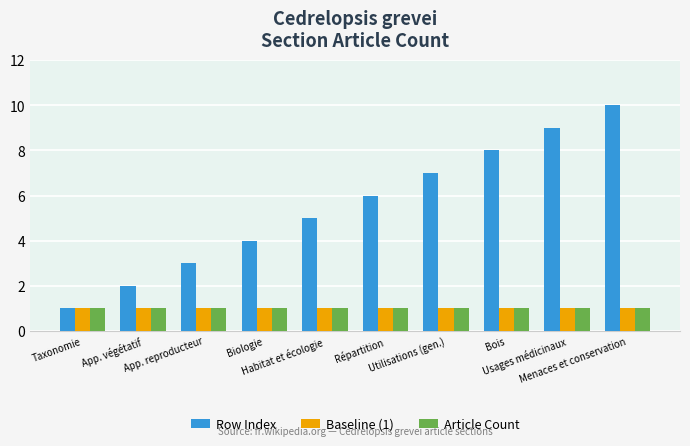

How many bars are there in total?

30